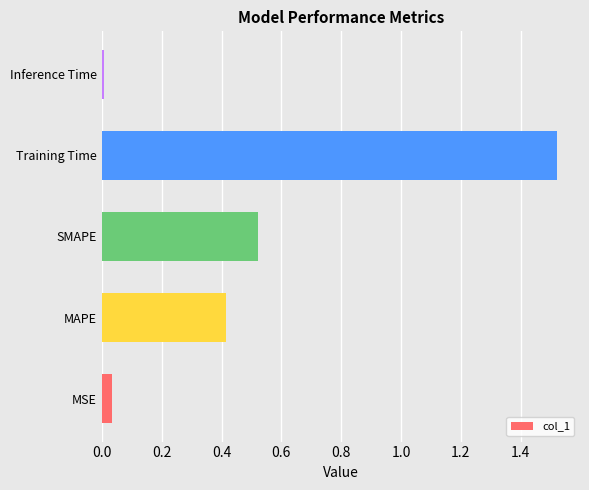

At which category does the chart reach its peak across all series?

Training Time